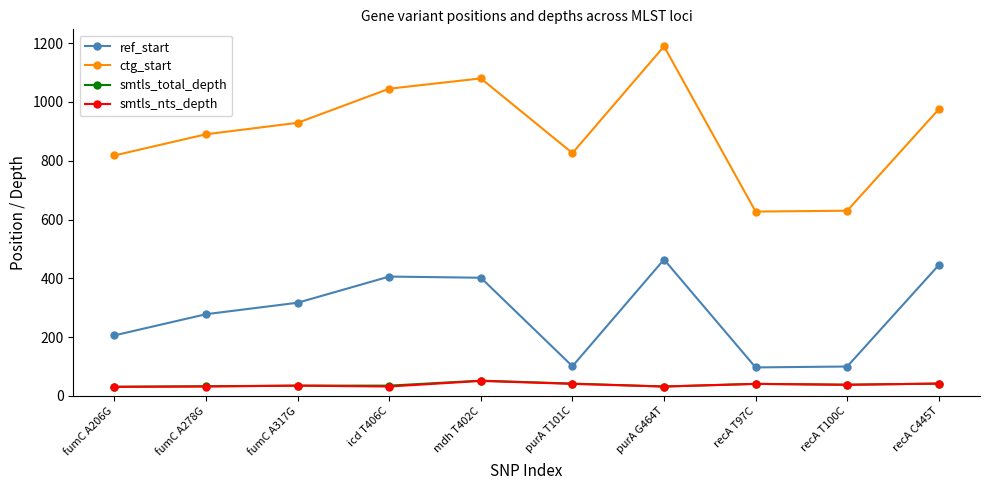

Which series has the largest total across all categories?

ctg_start